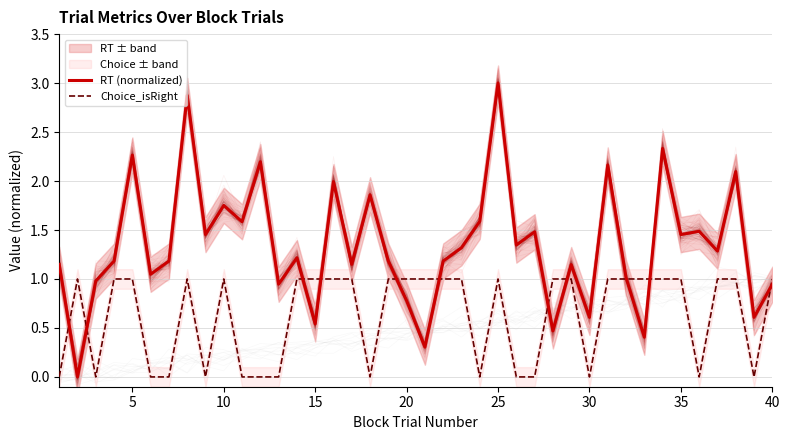

Which series has the widest spread of values?

RT (normalized)